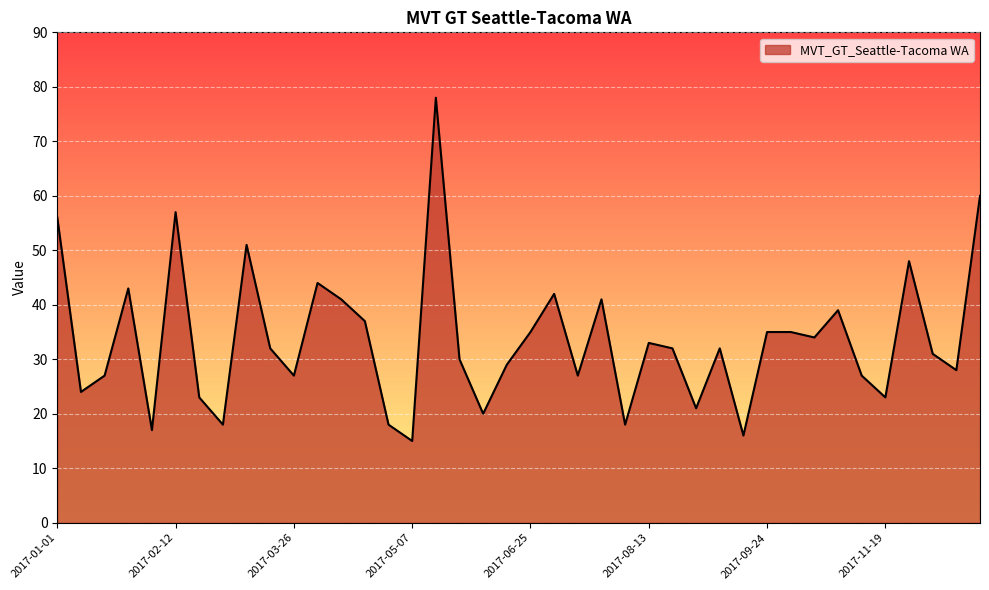

What is the smallest value displayed?

15